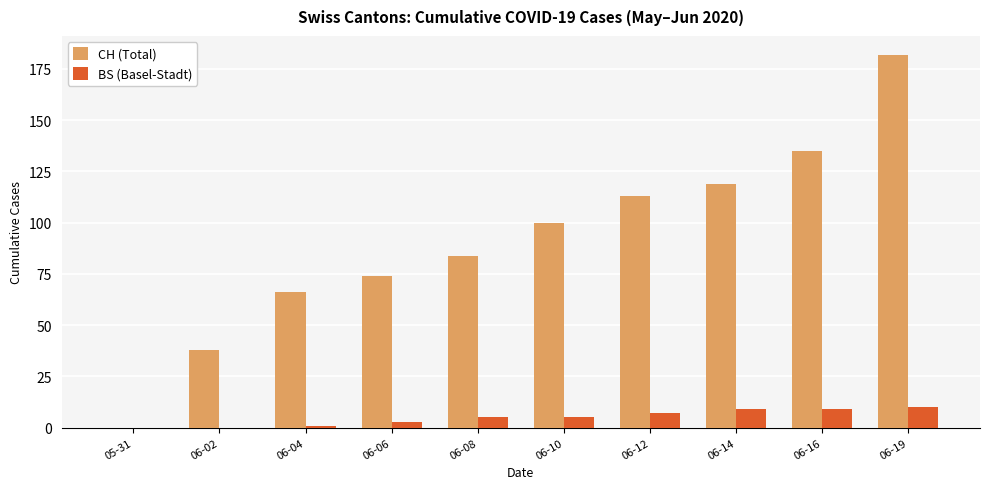

The value of CH (Total) at 06-06 is 74. True or false?

True